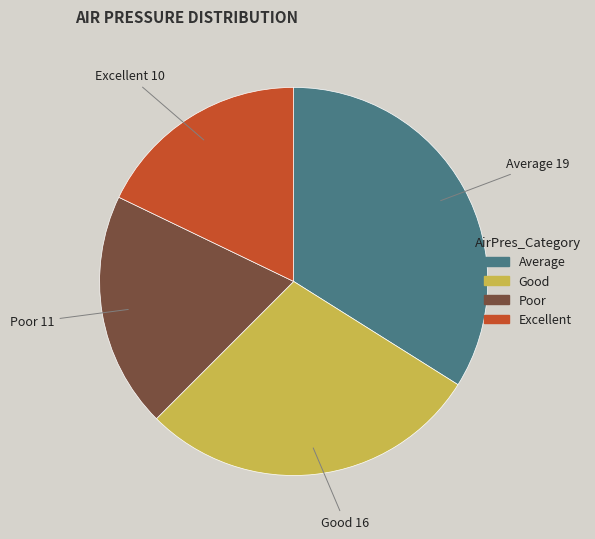

Is there a majority slice in this chart?

No